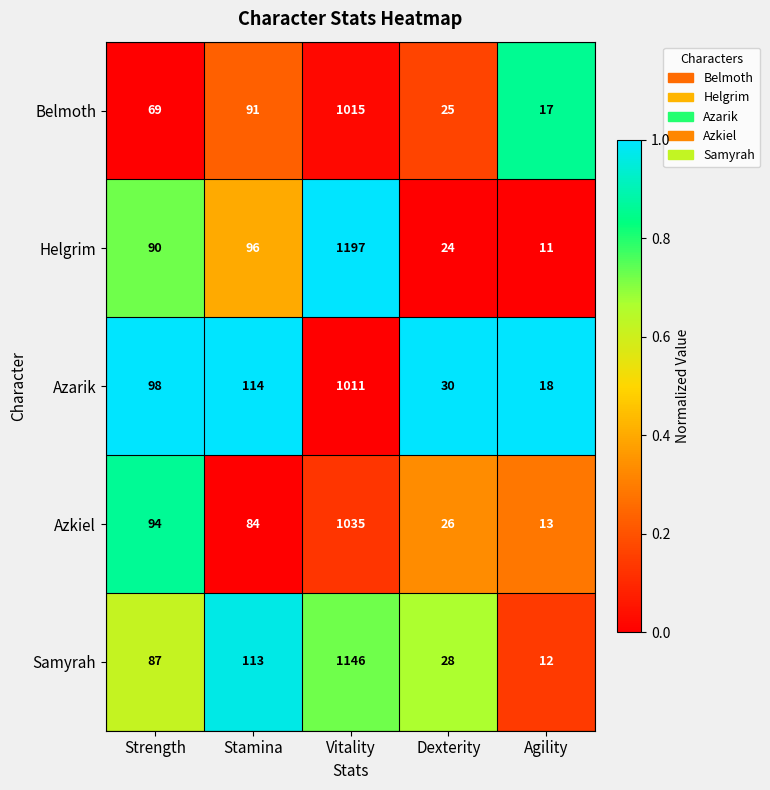

Reading right to left, extract all data points from this chart.

Belmoth: Agility=17	Dexterity=25	Vitality=1015	Stamina=91	Strength=69
Helgrim: Agility=11	Dexterity=24	Vitality=1197	Stamina=96	Strength=90
Azarik: Agility=18	Dexterity=30	Vitality=1011	Stamina=114	Strength=98
Azkiel: Agility=13	Dexterity=26	Vitality=1035	Stamina=84	Strength=94
Samyrah: Agility=12	Dexterity=28	Vitality=1146	Stamina=113	Strength=87